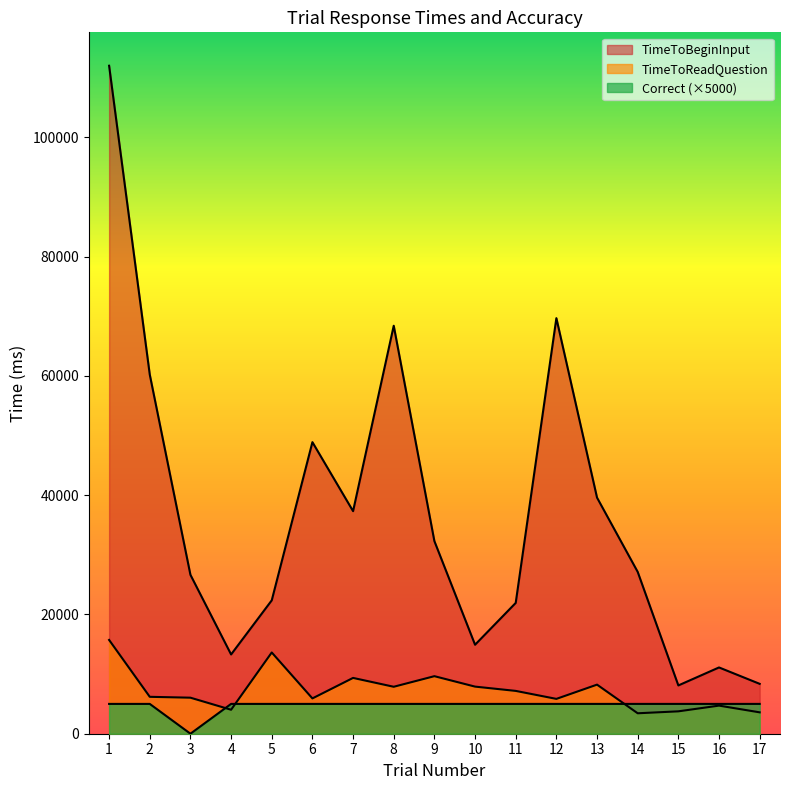

How many values in the Correct series are below 5000?

1